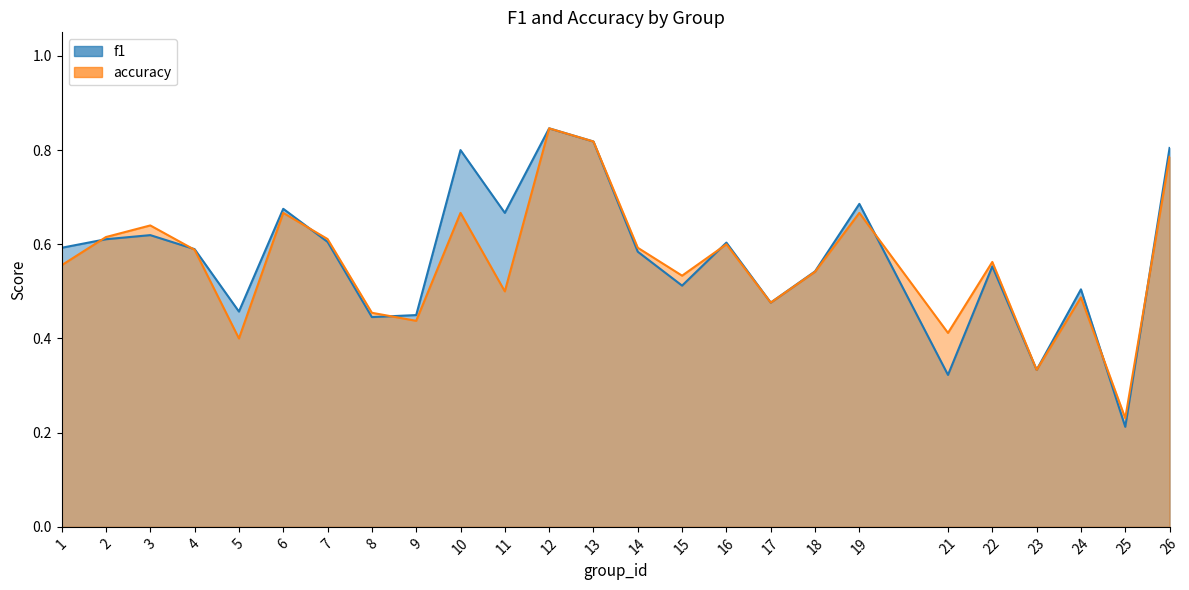

How many series are shown in this chart?

2